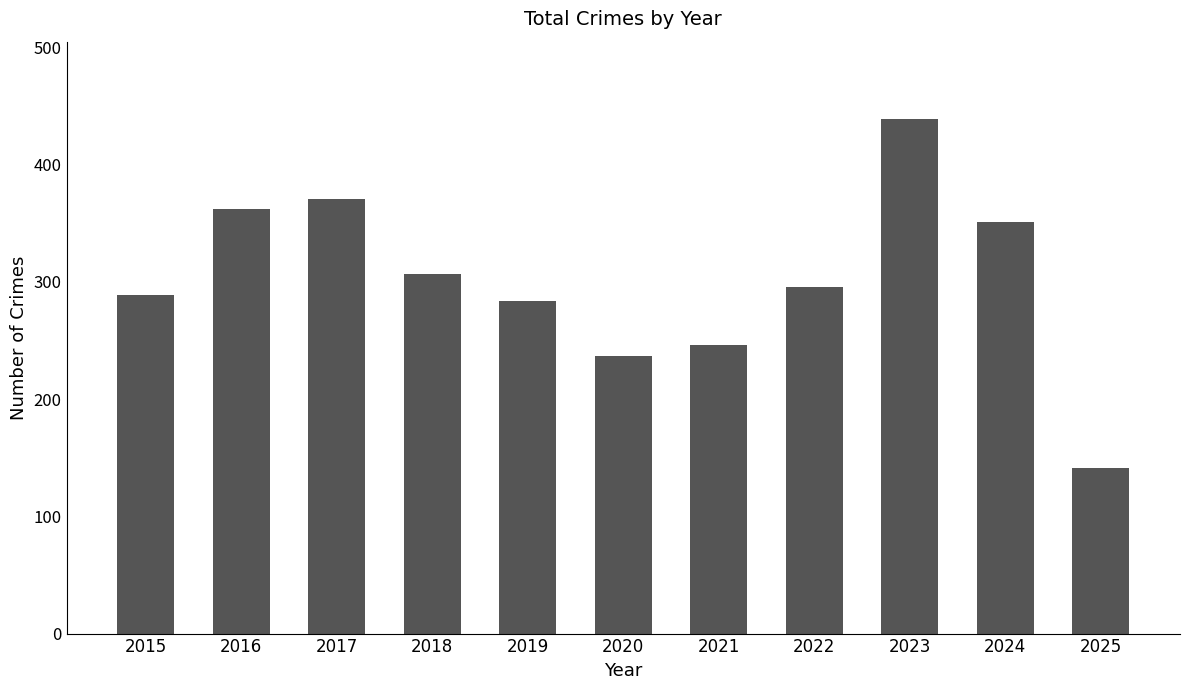

True or false: the data shows 439 at 2023.

True